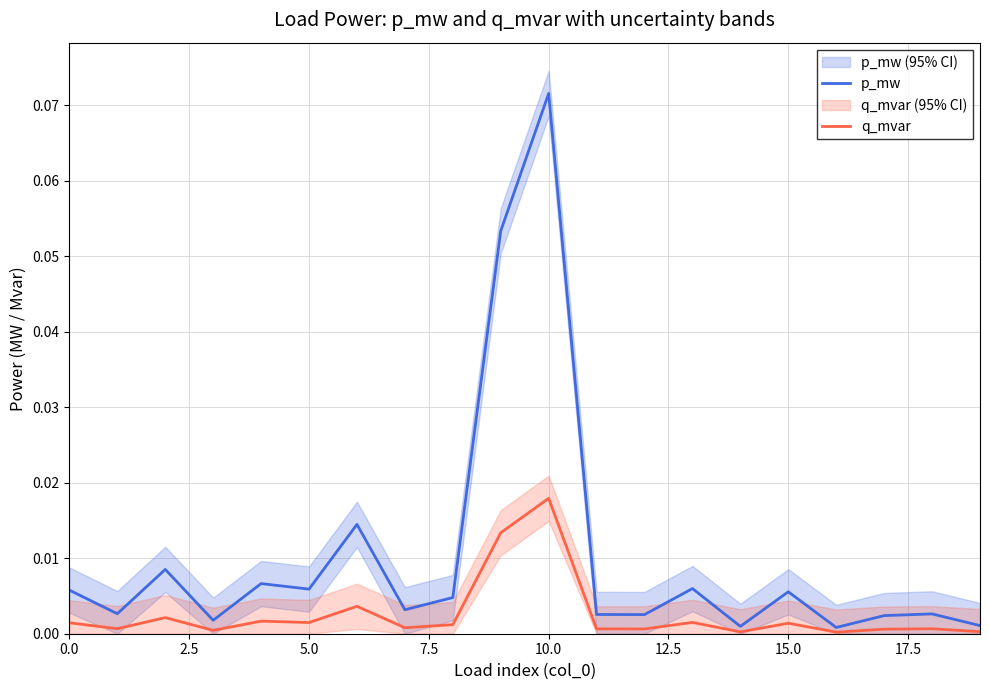

At which label does q_mvar reach its peak?

10.0